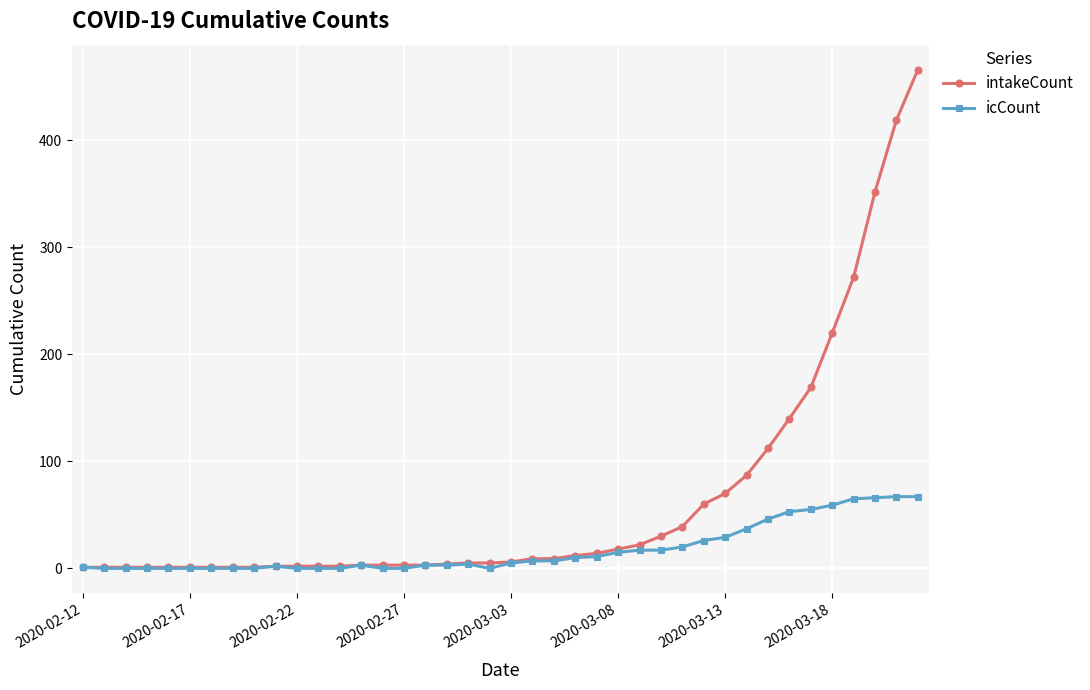

At how many categories does at least one series exceed 260?

4